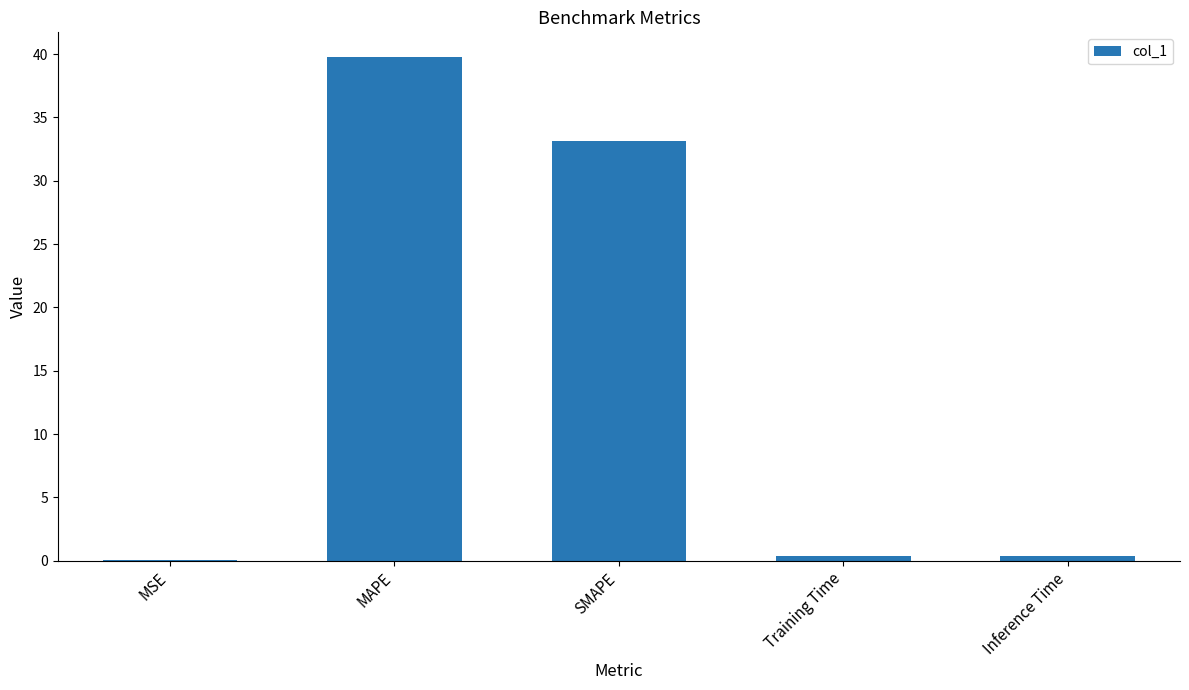

The value at MAPE is 16.8. True or false?

False